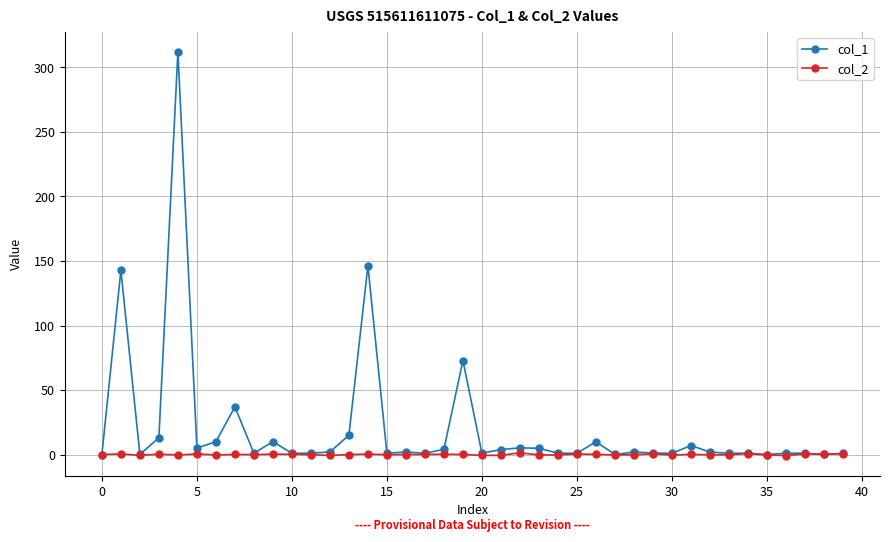

True or false: col_2 has more than 1 points higher than both neighbors.

True